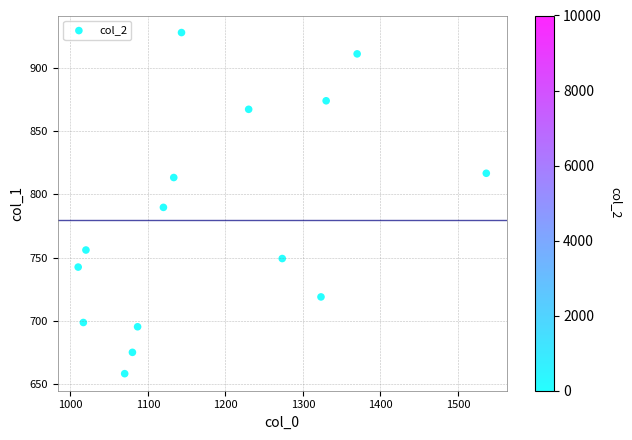

What Y value in the scatter plot is closest to 793?

789.8